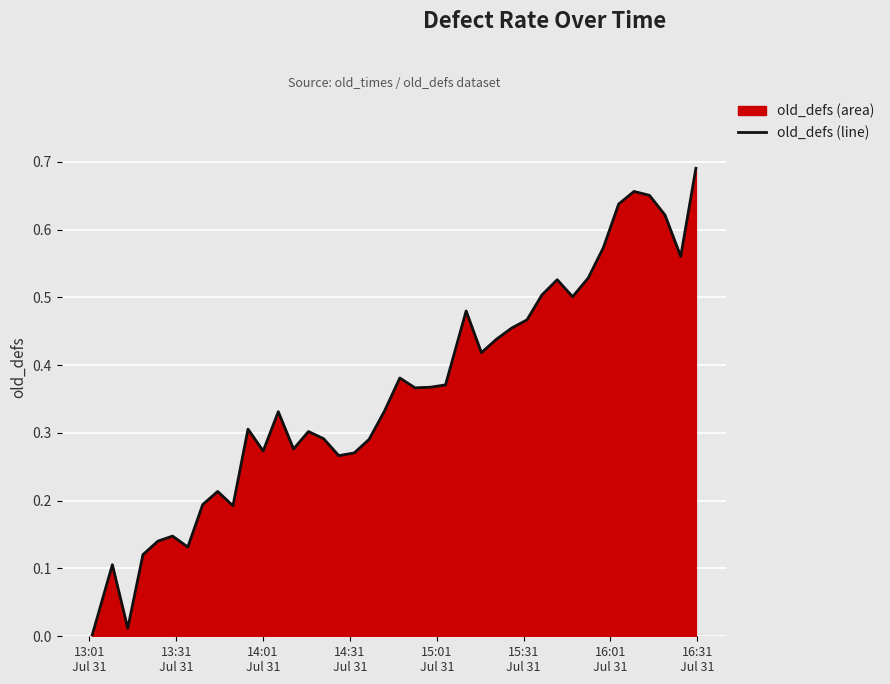

Does the chart display data point markers on the line(s)?

No